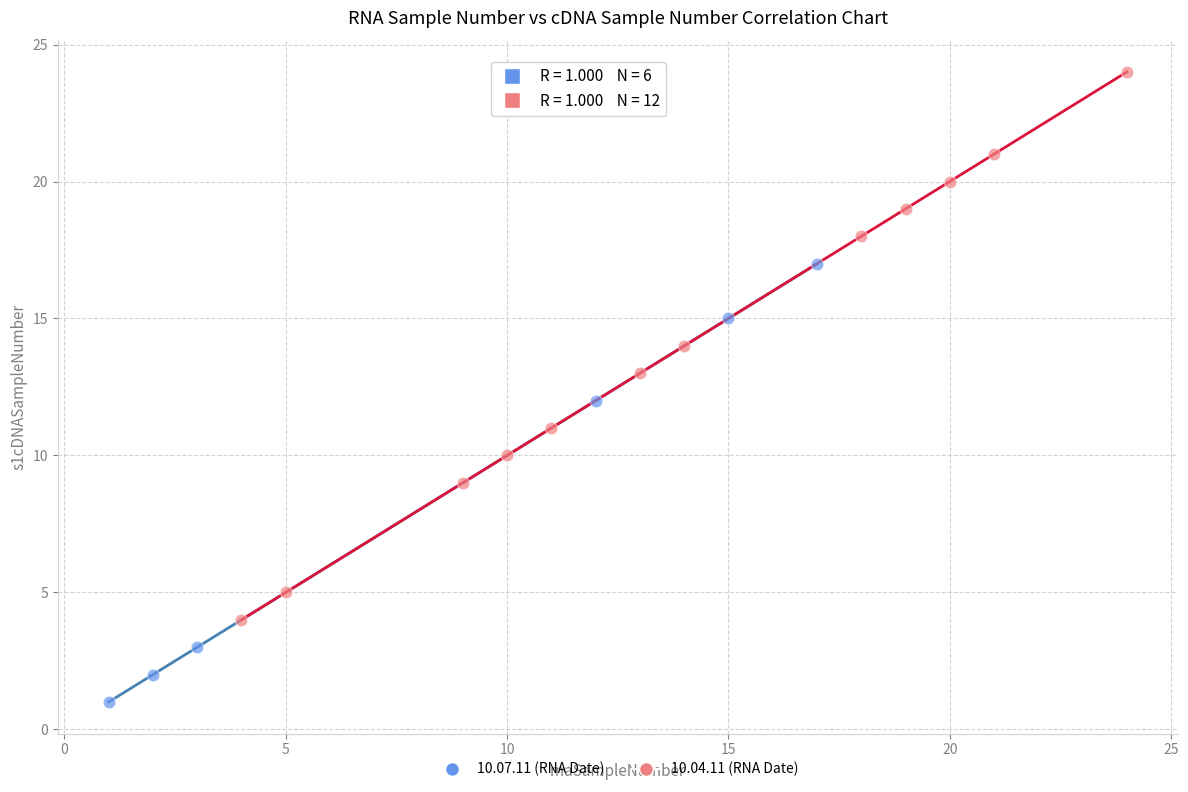

Which series reaches the minimum Y coordinate?

10.07.11 (RNA Date)